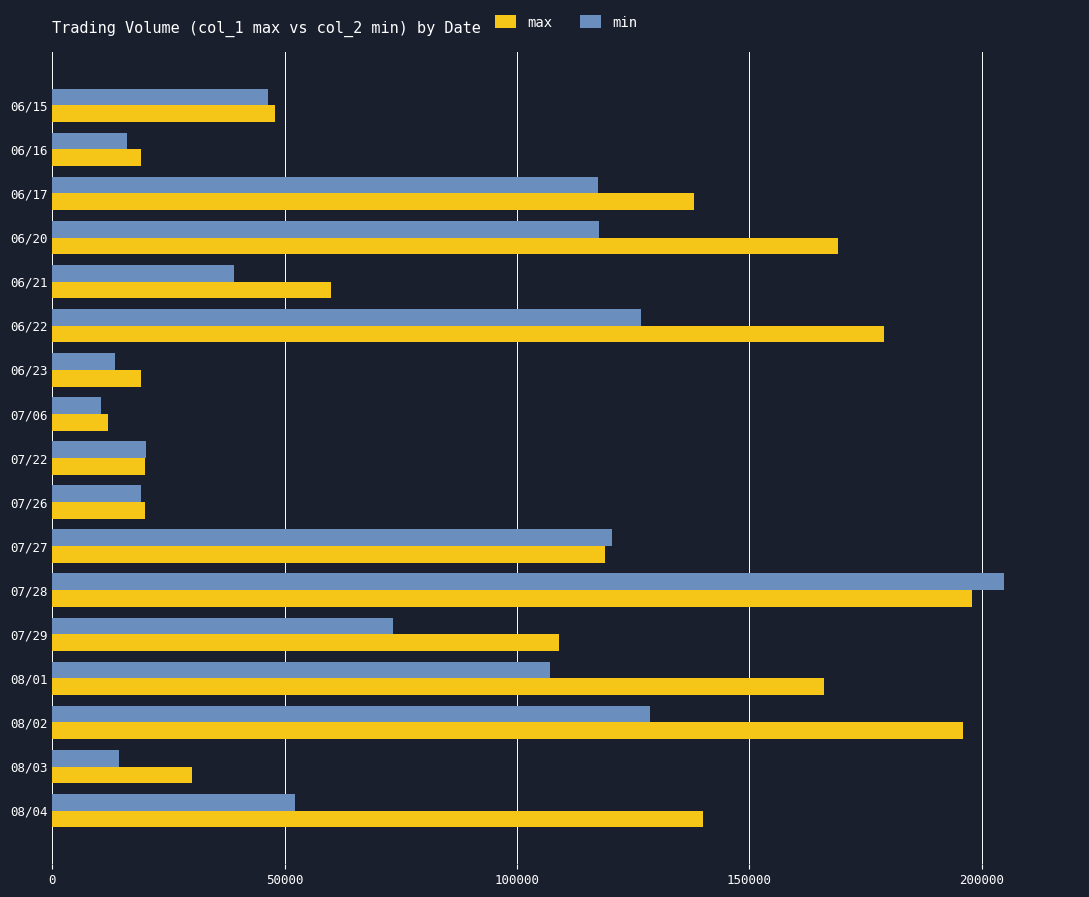

What is the difference between the maximum and minimum values in the min series?

194360